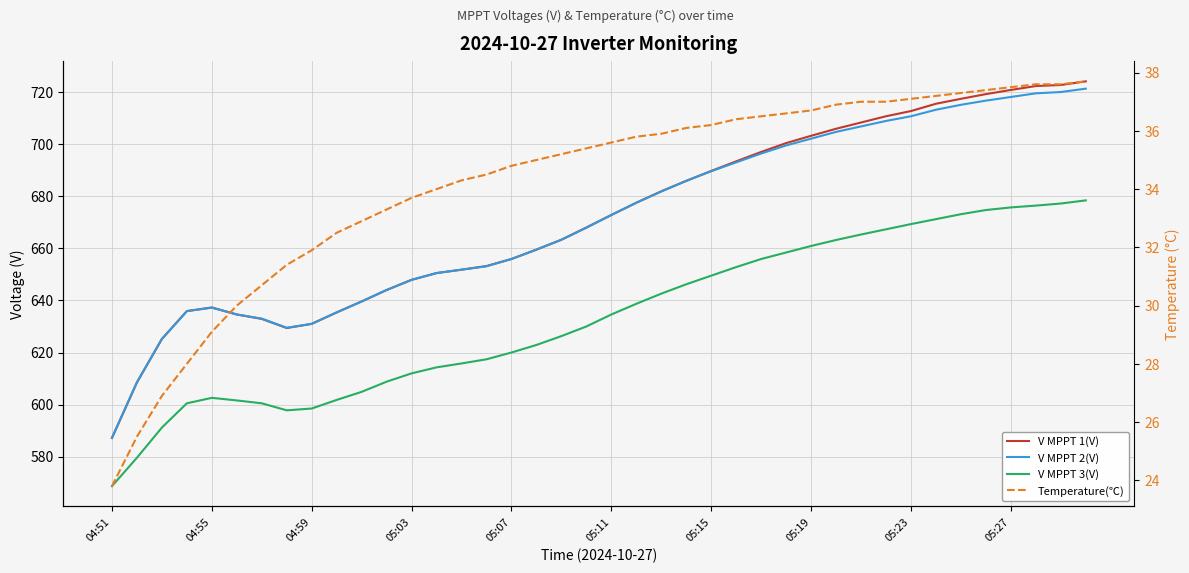

List the series in order of their peak value, highest first.

V MPPT 1(V), V MPPT 2(V), V MPPT 3(V), Temperature(℃)